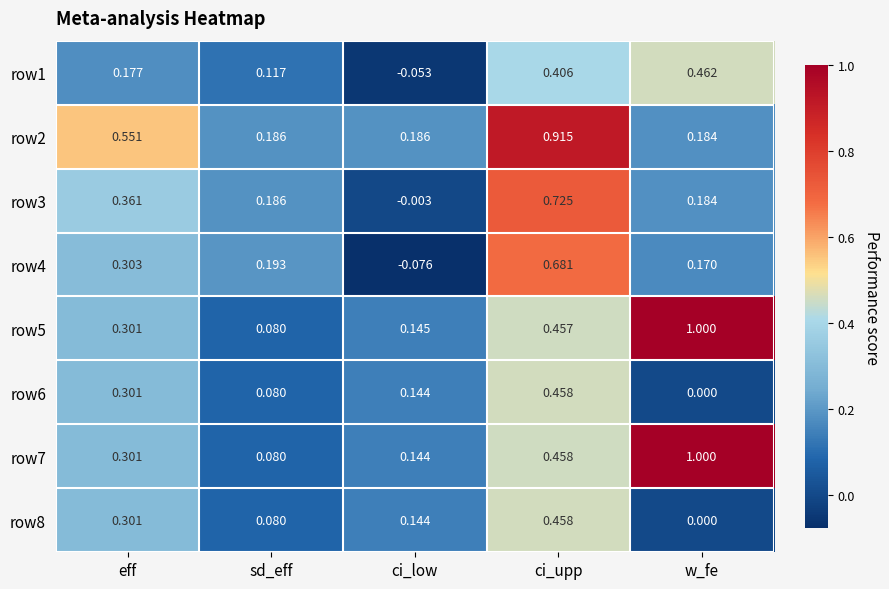

Rank the categories by row8 value from lowest to highest.

w_fe, sd_eff, ci_low, eff, ci_upp